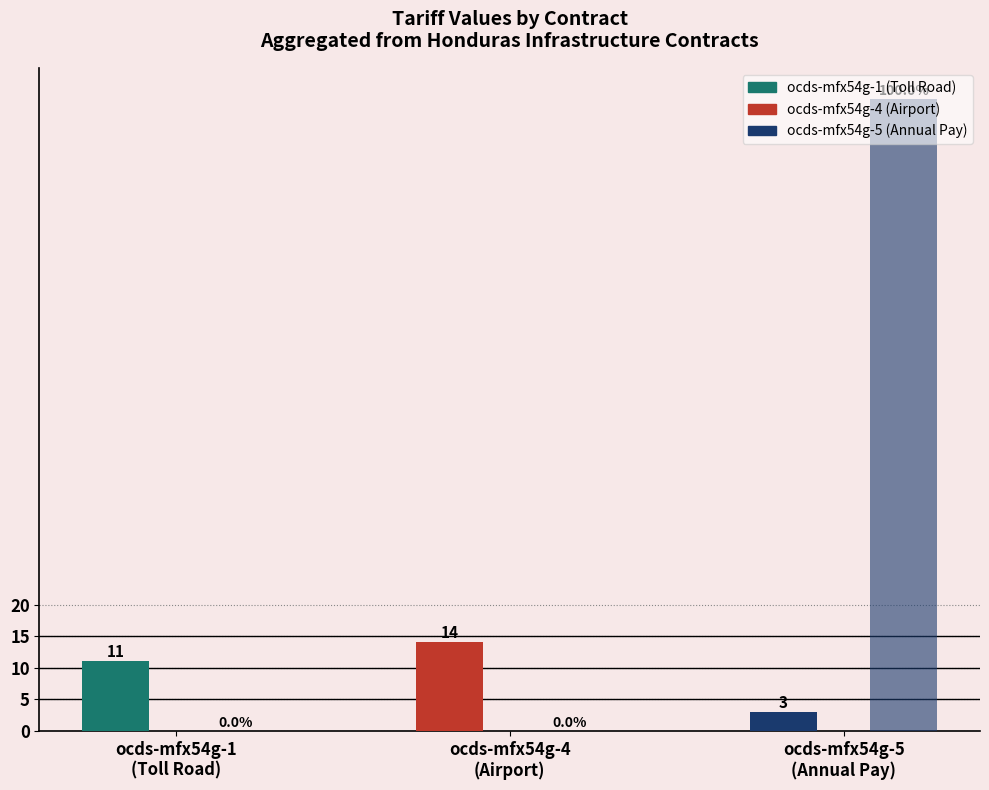

Are the bars horizontal?

No